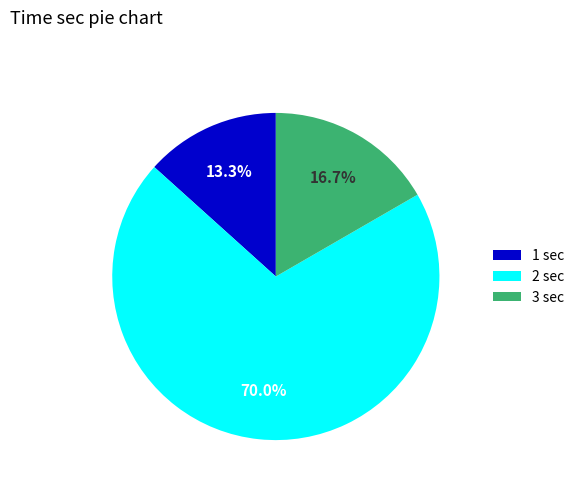

Count the number of slices in the pie.

3